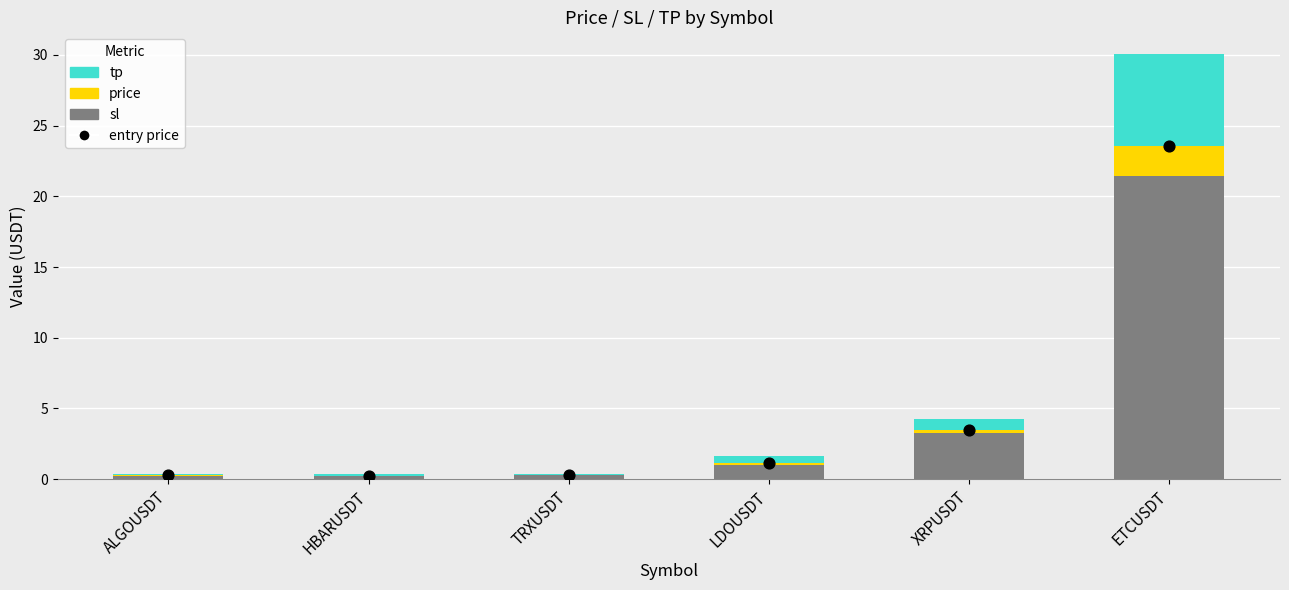

At which category is the sum across all series the highest?

ETCUSDT